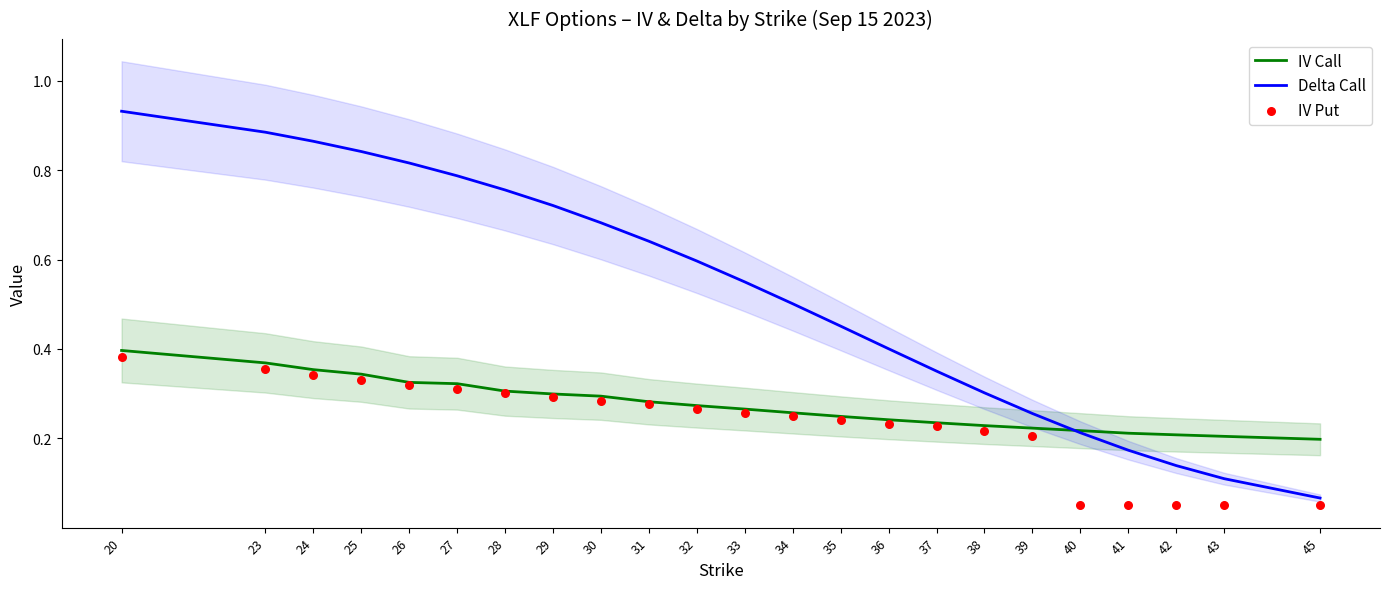

Is the value of Delta Call at 45 greater than the value of IV Call at 33?

No